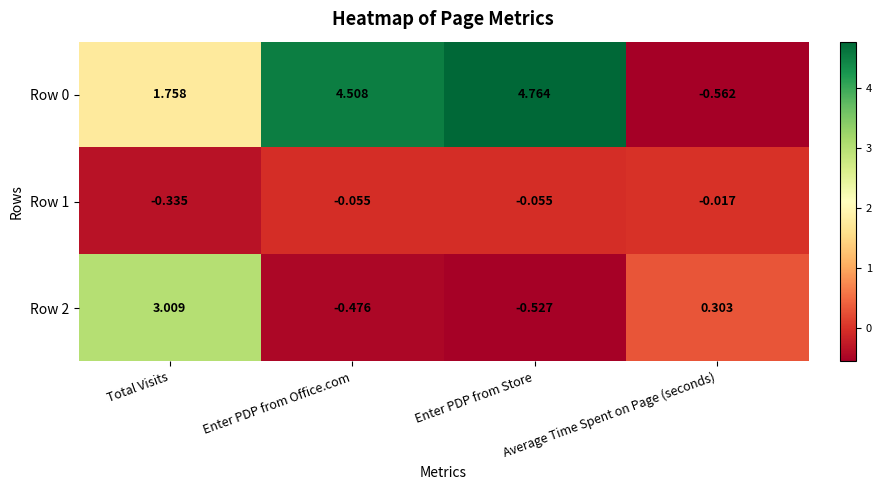

Where does the Row 2 series first go above 0?

Total Visits